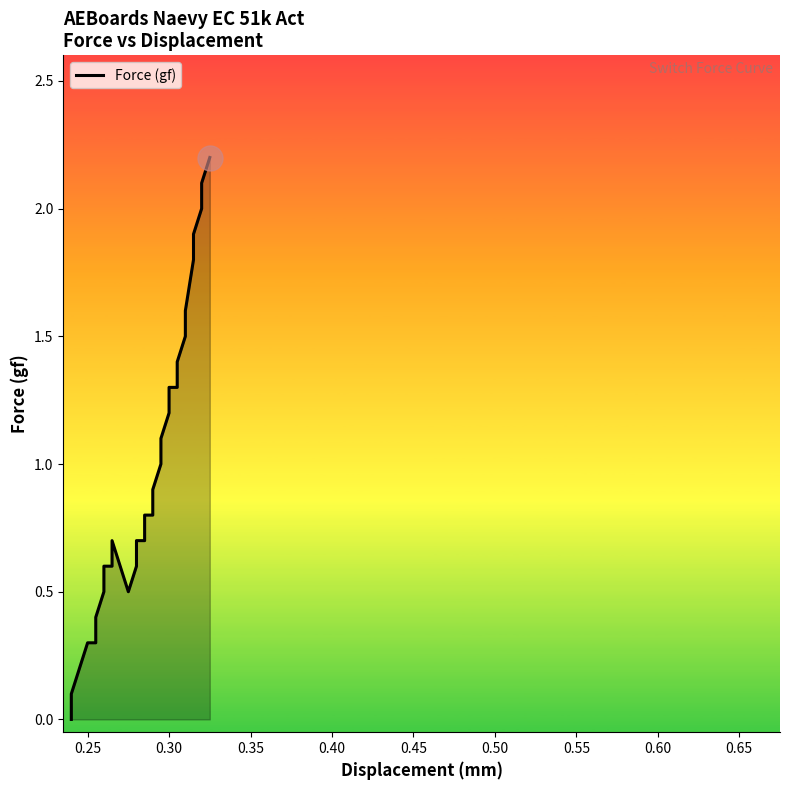

What is the difference between the maximum and second lowest values?

2.1